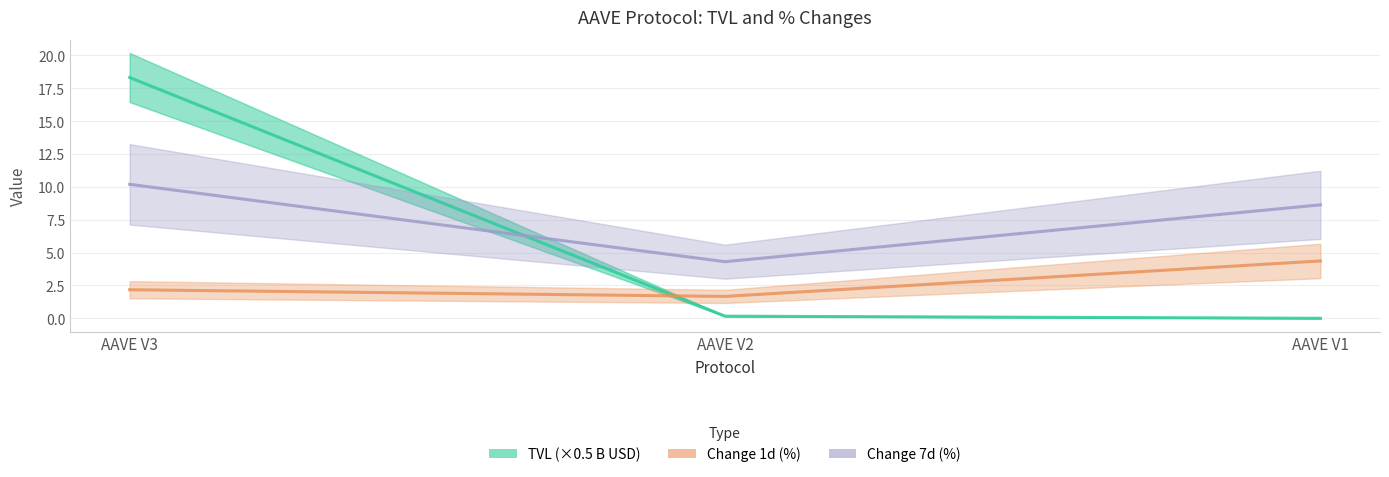

List the series in order of their overall mean, lowest first.

Change 1d (%), TVL (×0.5 B USD), Change 7d (%)